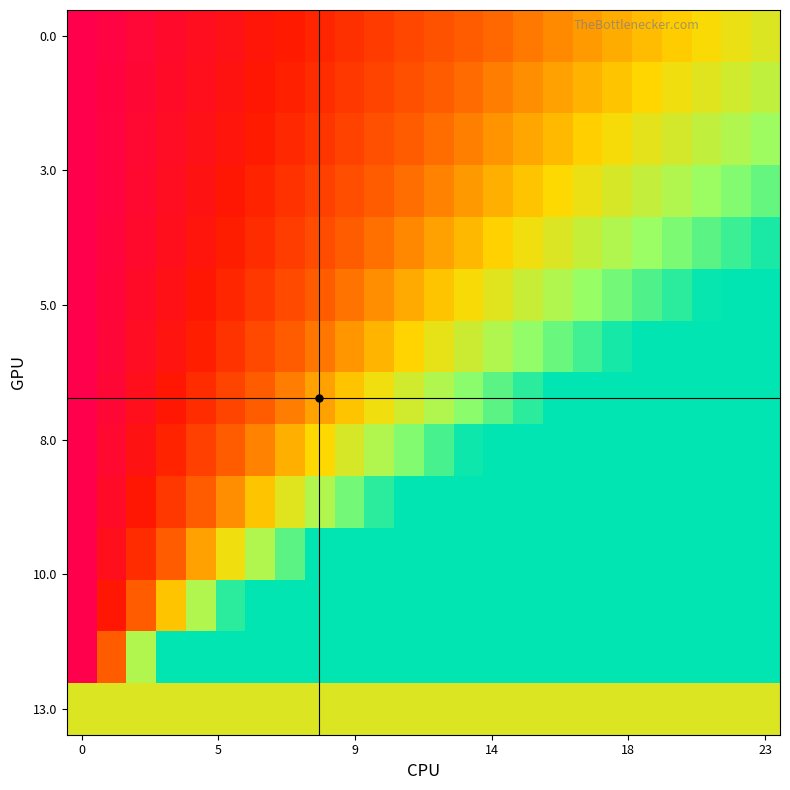

What is the greatest value displayed?

13.0